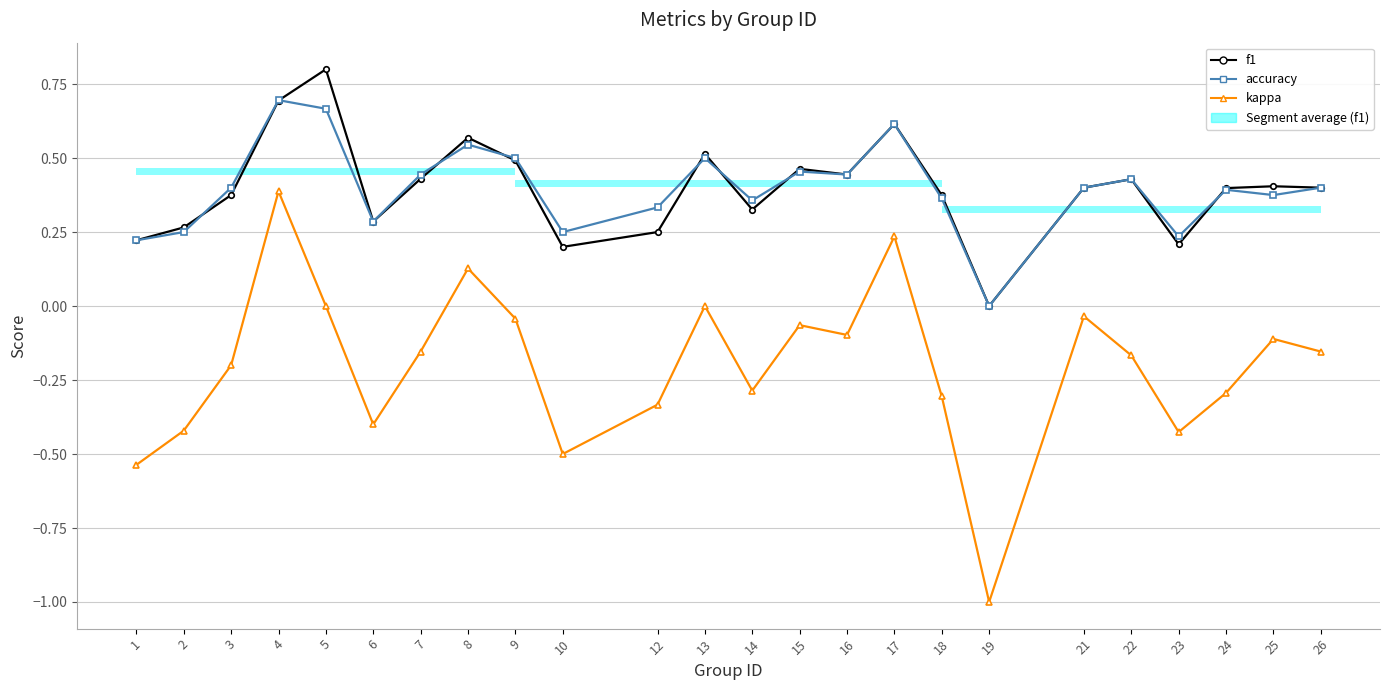

Which has a higher value, 18 or 25?

25